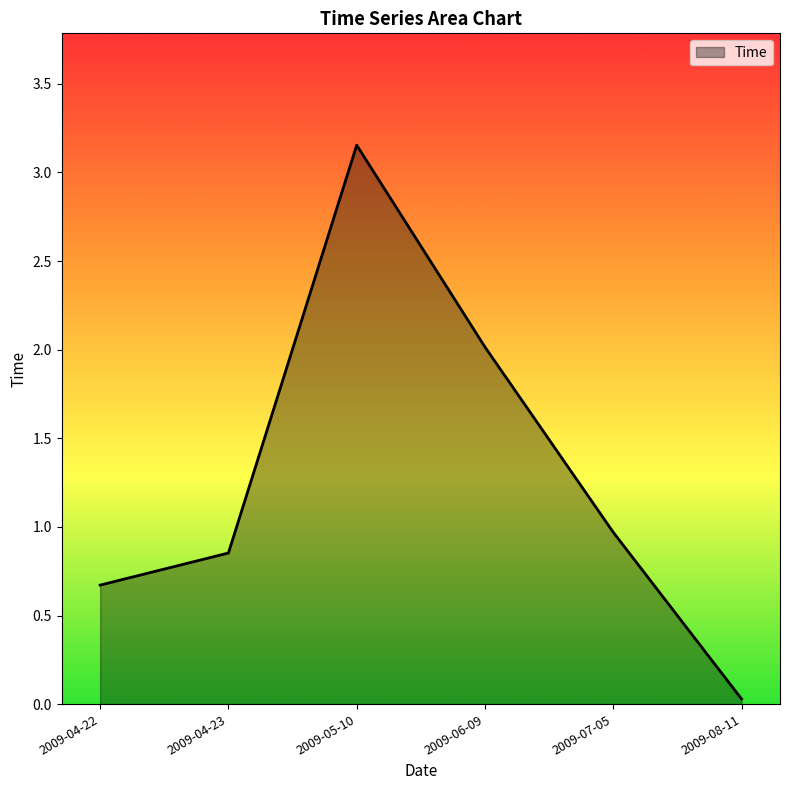

What is the change in value from 2009-04-22 to 2009-04-23?

+0.2